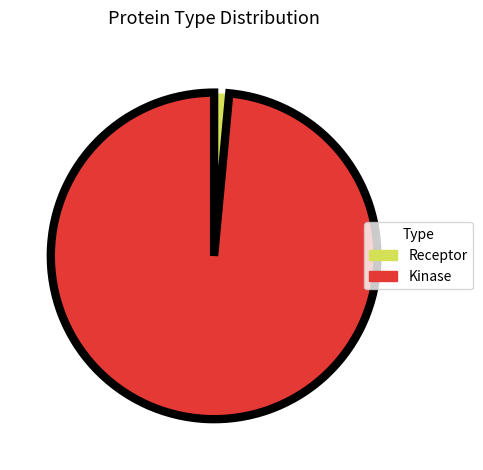

True or false: Kinase accounts for 99% of the total.

True